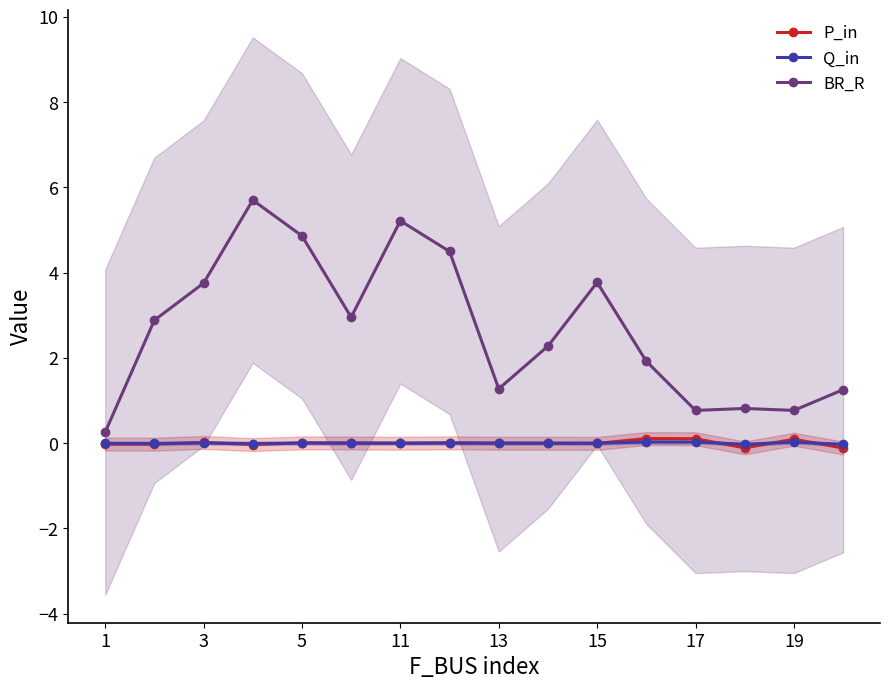

The value of Q_in at 15 is -0.0. True or false?

True